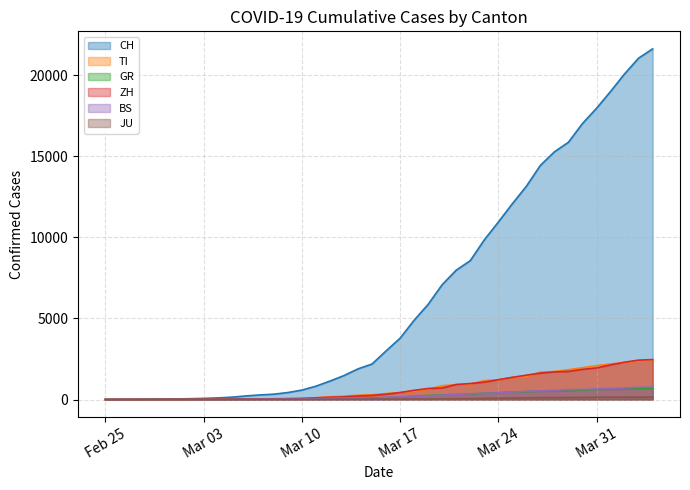

At which category does the chart reach its peak across all series?

2020-04-04